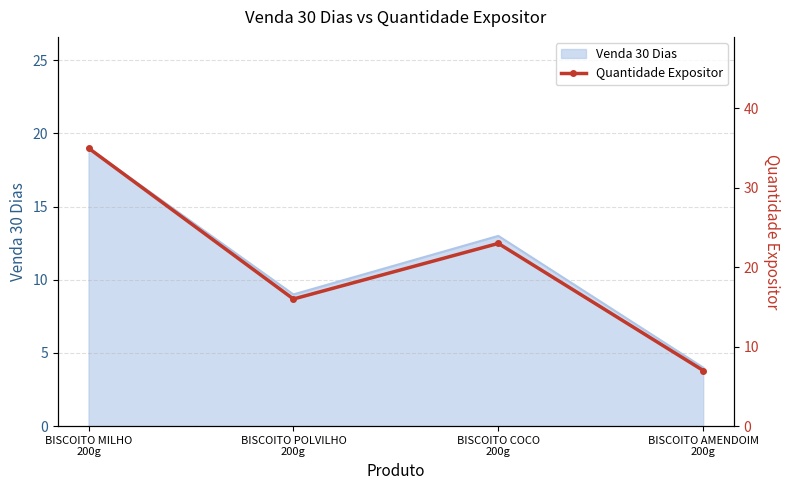

How many points are lower than both their immediate neighbors (excluding endpoints)?

1